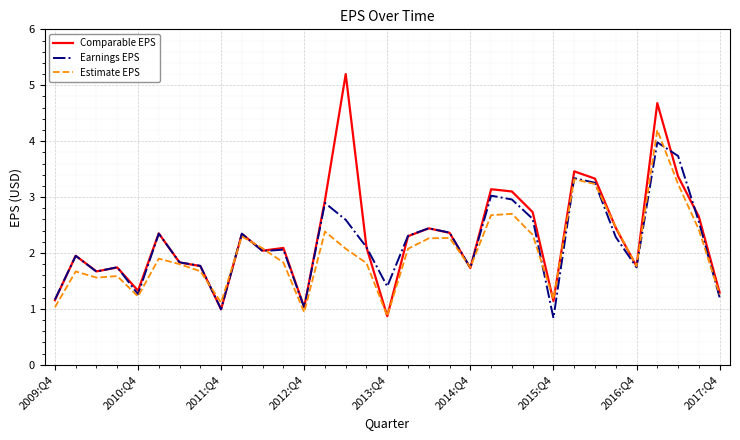

What is the lowest value of the Estimate EPS series?

0.9